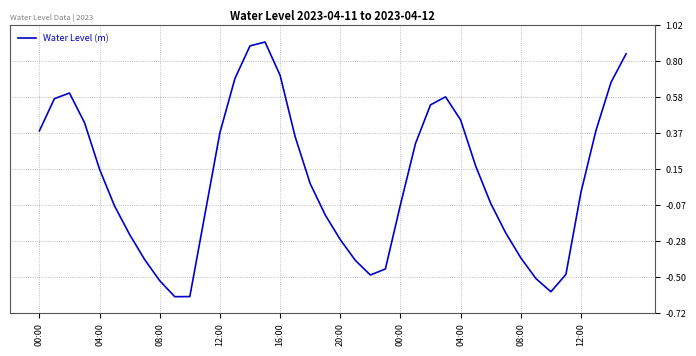

How many lines are shown in the chart?

1